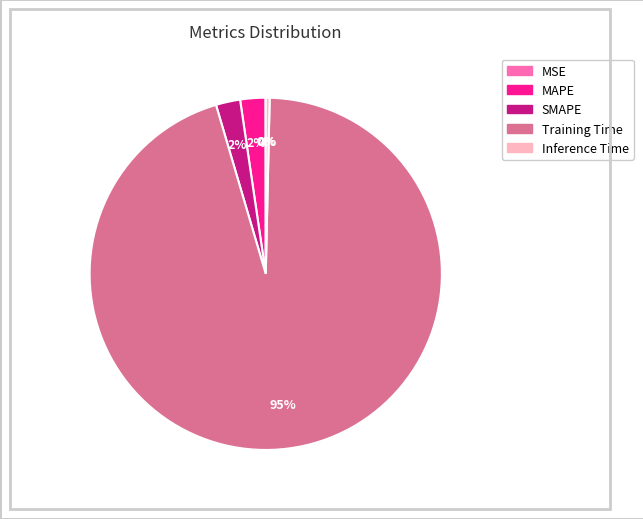

True or false: Training Time accounts for 89% of the total.

False